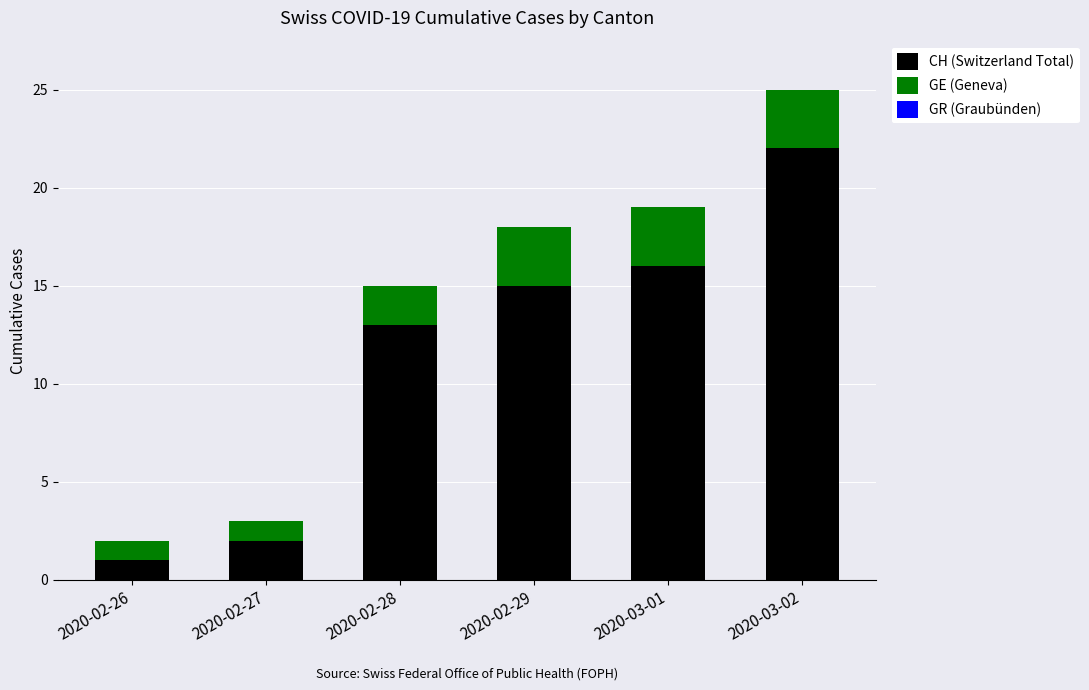

At which category is the sum across all series the highest?

2020-03-02